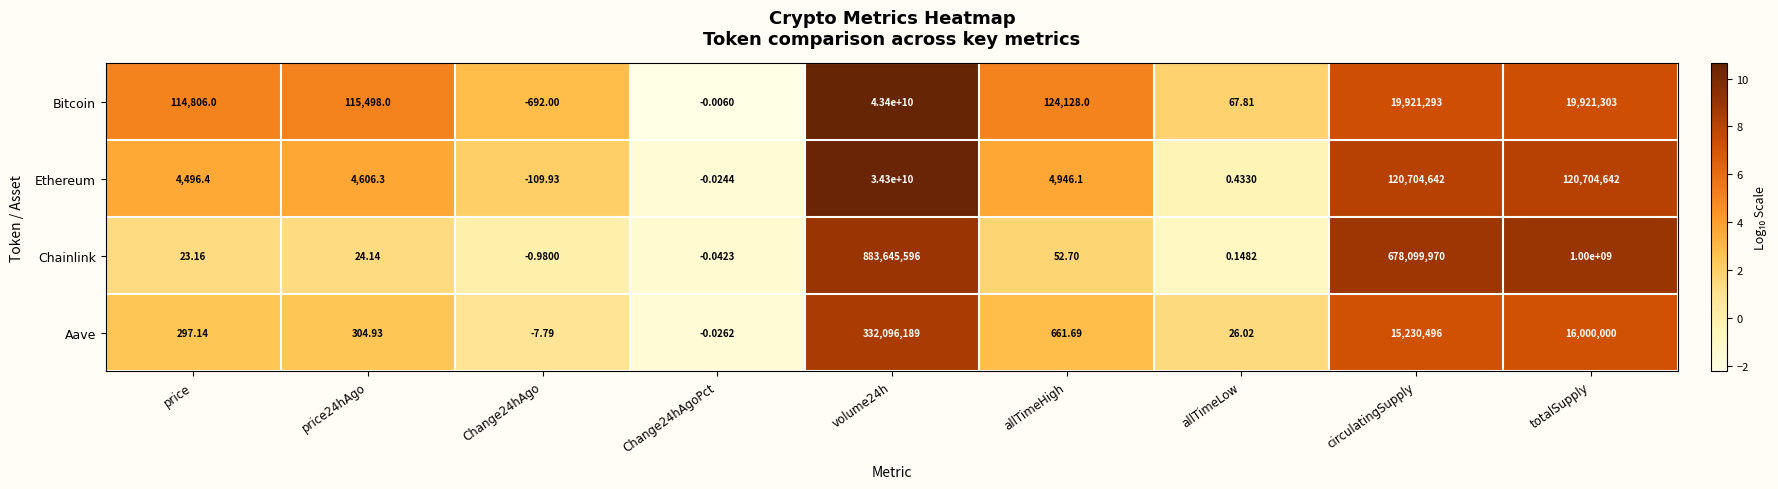

Which series has the largest total across all categories?

Bitcoin